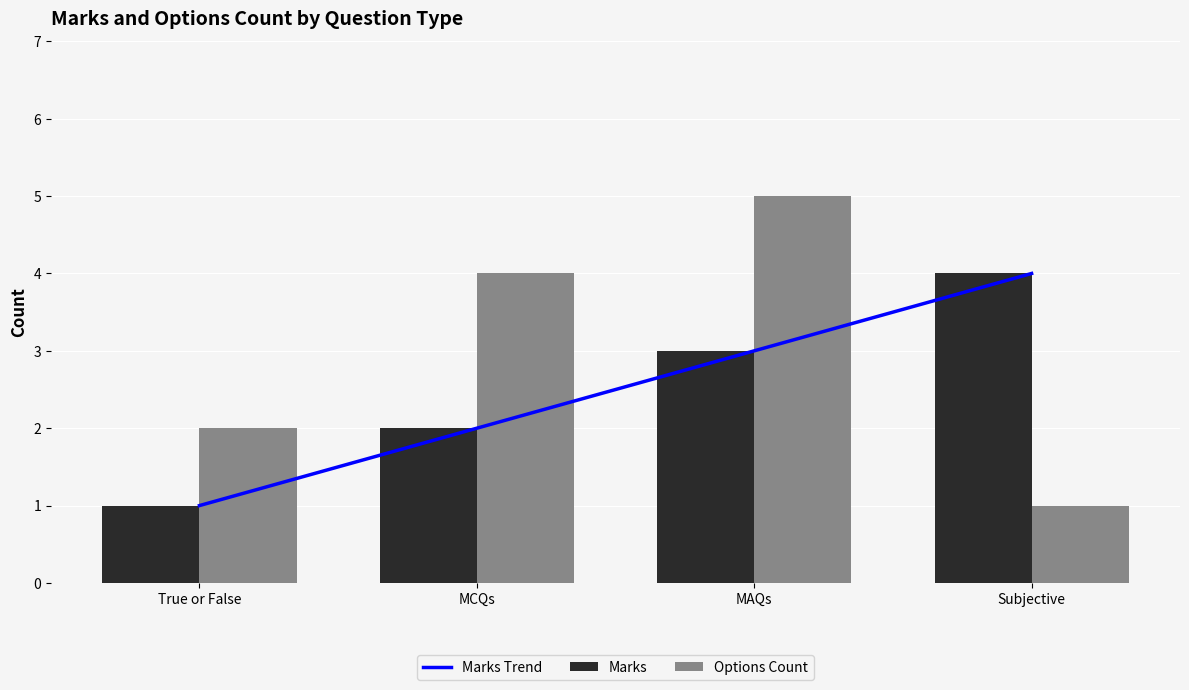

Read the Marks value at Subjective.

4